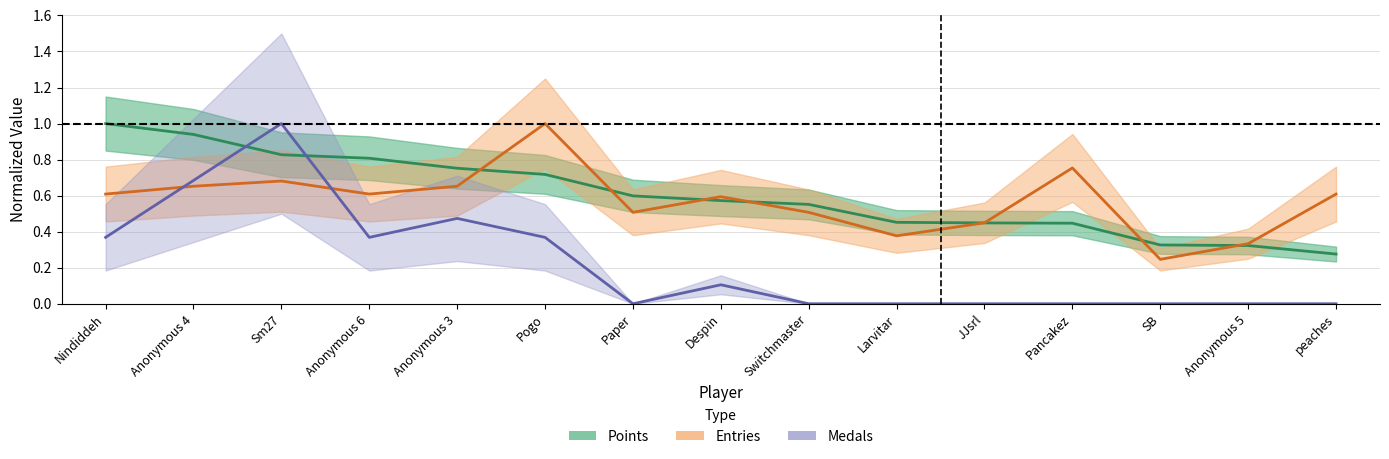

Rank the series at SB from highest to lowest value.

Points, Entries, Medals